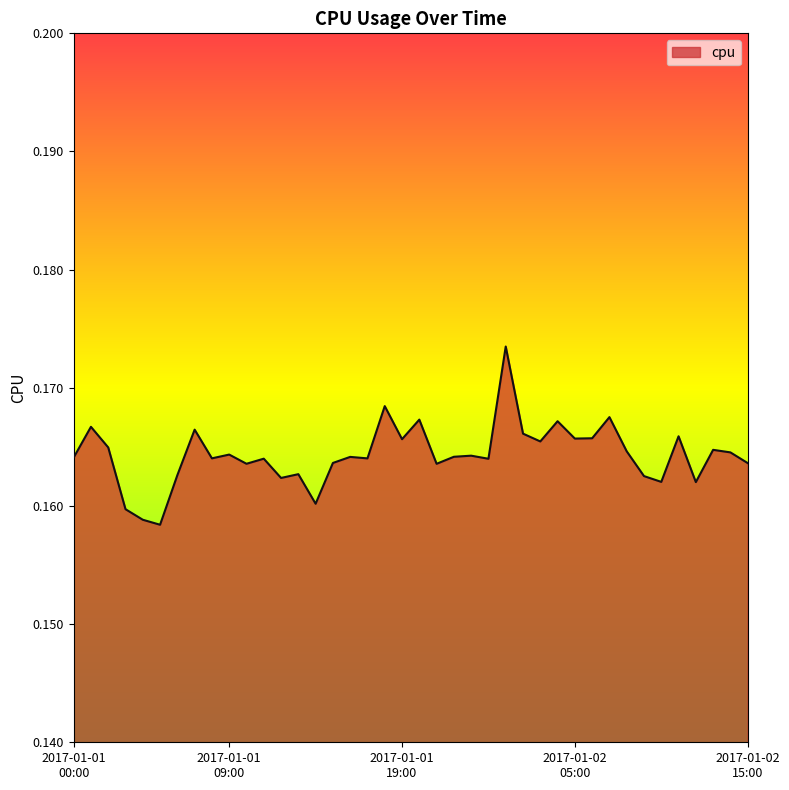

Rank the categories by value from lowest to highest.

2017-01-01 05:00:00, 2017-01-01 04:00:00, 2017-01-01 03:00:00, 2017-01-01 14:00:00, 2017-01-02 12:00:00, 2017-01-02 10:00:00, 2017-01-01 12:00:00, 2017-01-02 09:00:00, 2017-01-01 06:00:00, 2017-01-01 13:00:00, 2017-01-01 21:00:00, 2017-01-01 10:00:00, 2017-01-02 15:00:00, 2017-01-01 15:00:00, 2017-01-02 00:00:00, 2017-01-01 11:00:00, 2017-01-01 17:00:00, 2017-01-01 08:00:00, 2017-01-01 00:00:00, 2017-01-01 16:00:00, 2017-01-01 22:00:00, 2017-01-01 23:00:00, 2017-01-01 09:00:00, 2017-01-02 14:00:00, 2017-01-02 08:00:00, 2017-01-02 13:00:00, 2017-01-01 02:00:00, 2017-01-02 03:00:00, 2017-01-01 19:00:00, 2017-01-02 05:00:00, 2017-01-02 06:00:00, 2017-01-02 11:00:00, 2017-01-02 02:00:00, 2017-01-01 07:00:00, 2017-01-01 01:00:00, 2017-01-02 04:00:00, 2017-01-01 20:00:00, 2017-01-02 07:00:00, 2017-01-01 18:00:00, 2017-01-02 01:00:00